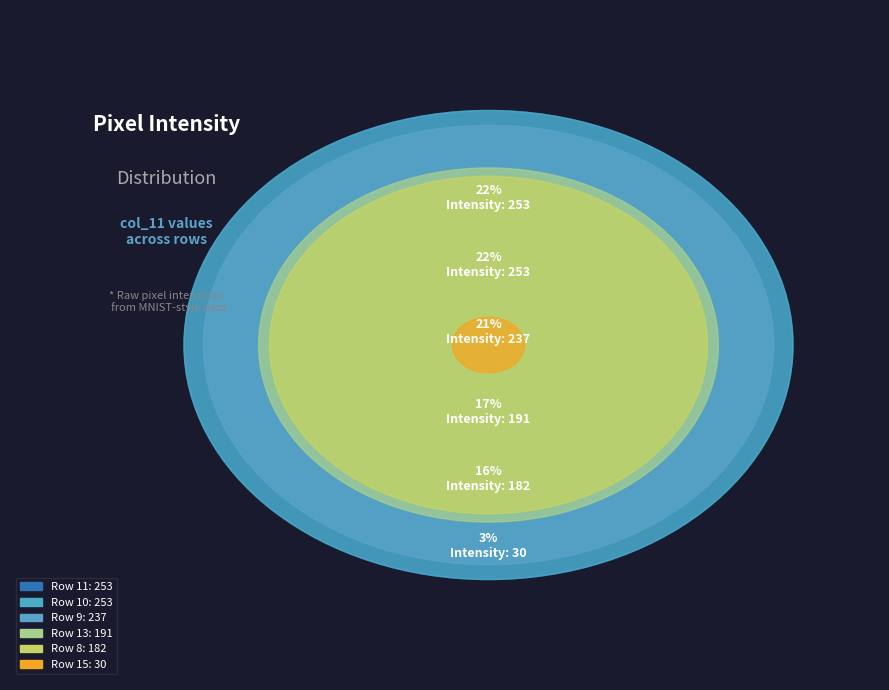

True or false: Row 9 accounts for 21% of the total.

True